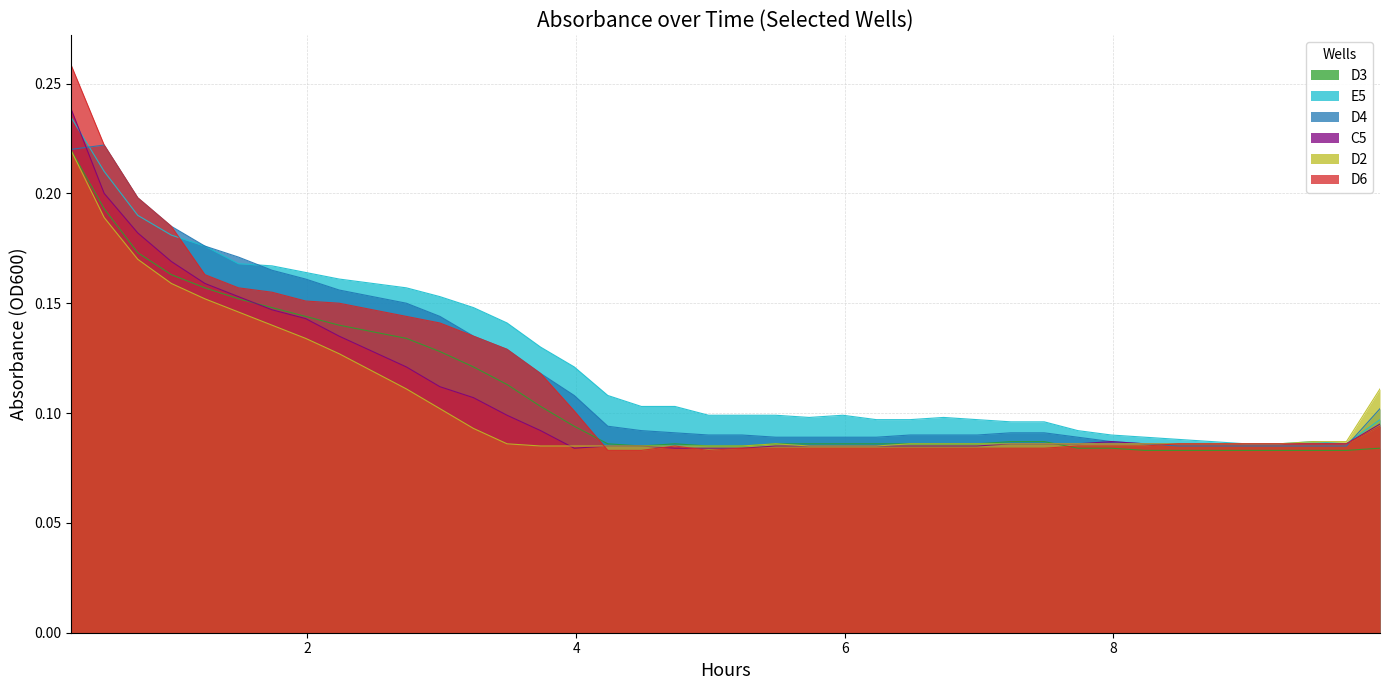

What is the value of the D4 point at the 9th from the left?

0.2